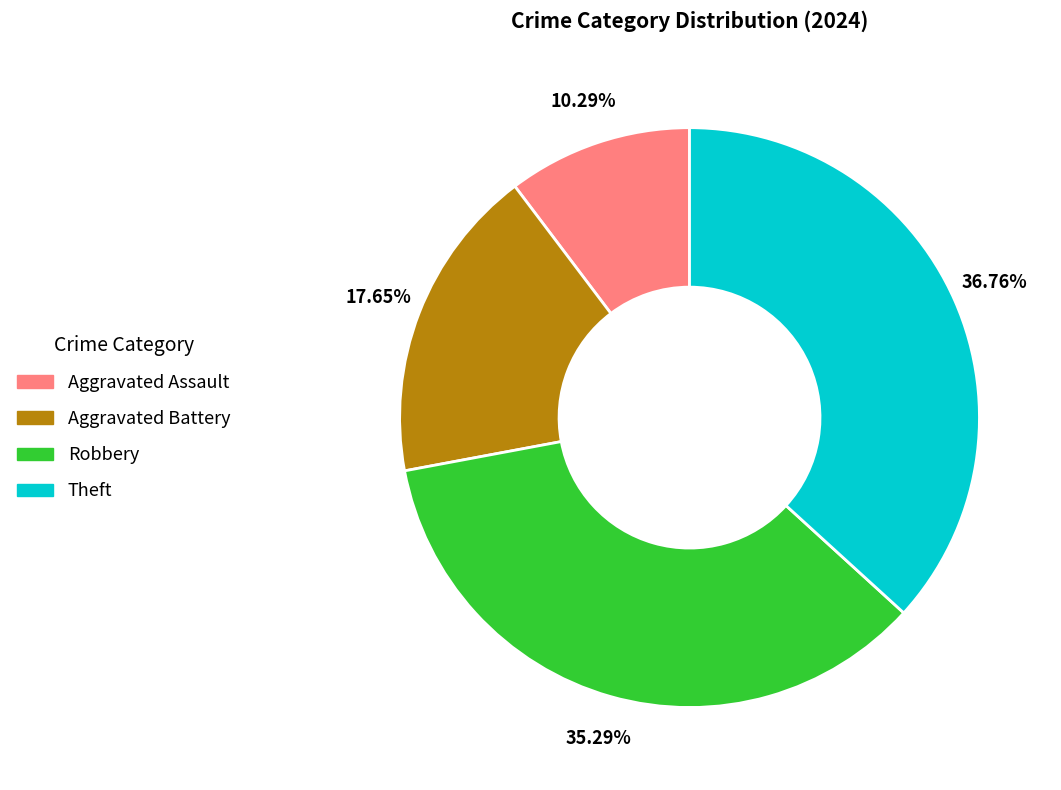

How many slices are in this pie chart?

4